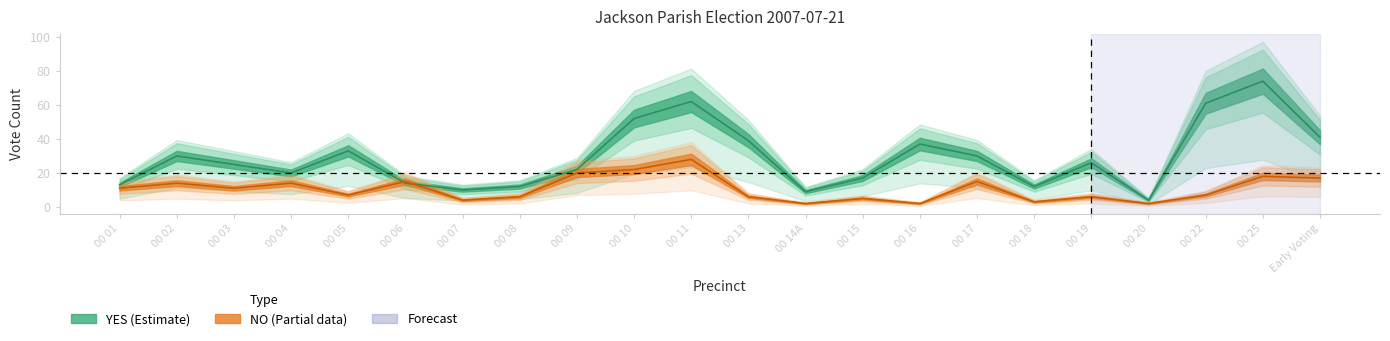

At how many categories does at least one series exceed 8?

21